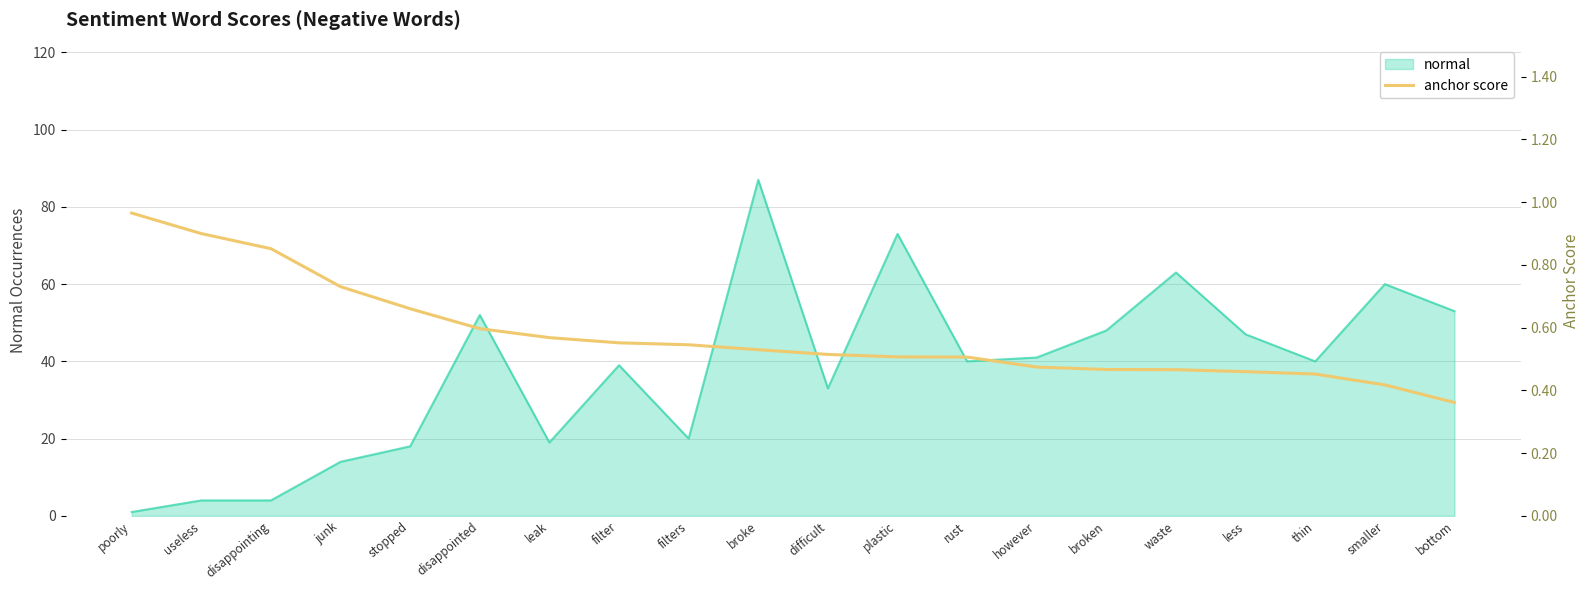

Which has a higher value, broken or bottom?

broken